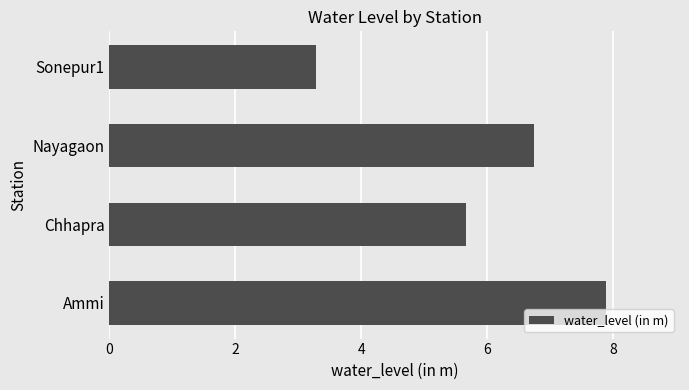

Which label corresponds to the largest value in the chart?

Ammi